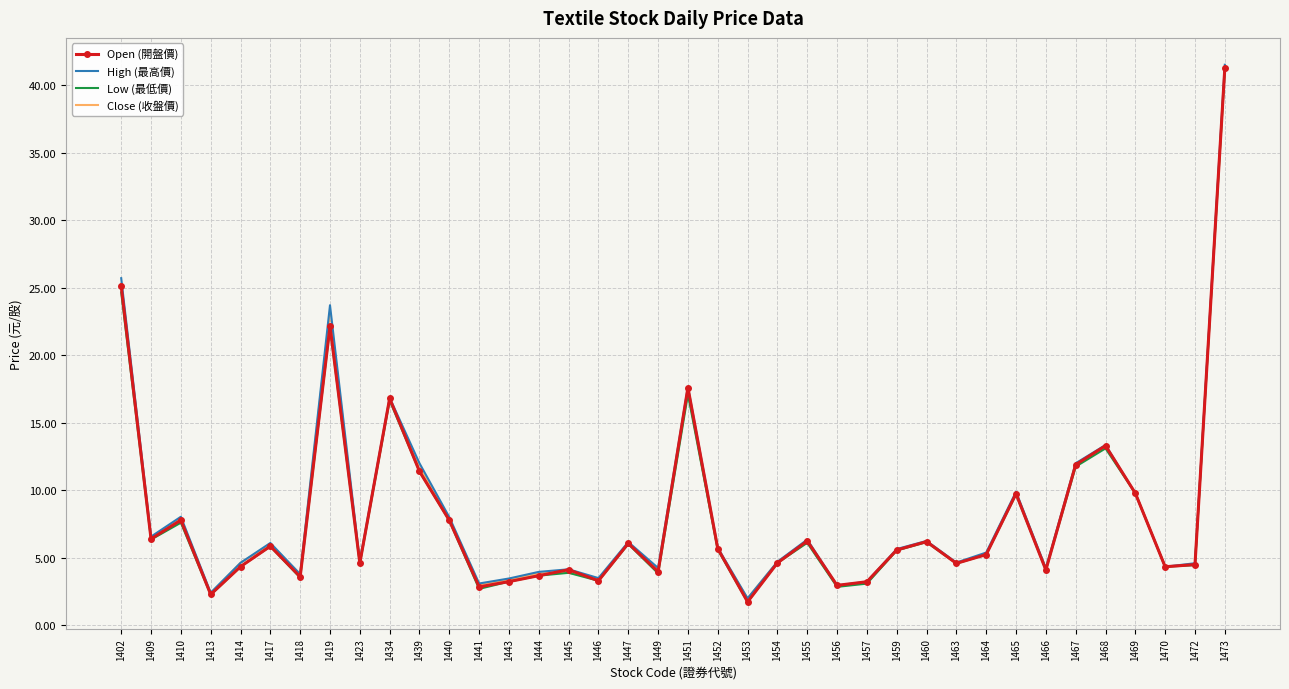

Where is Open (開盤價) nearest to the value 21?

1419